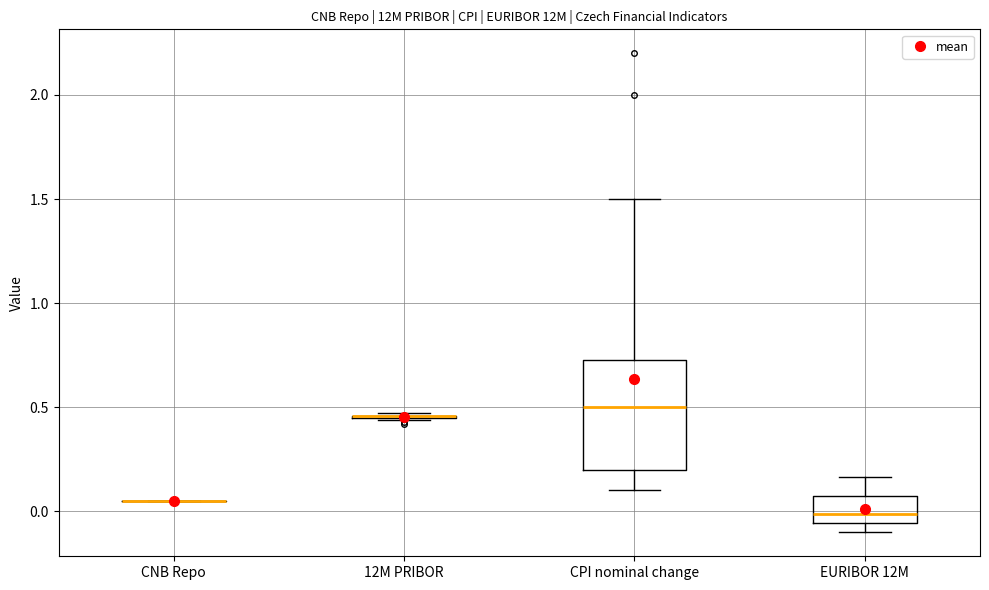

Reading left to right, read every box against the y-axis: the position of its median line, the range the box covers, and the ends of its whiskers. The values are not printed on the chart, so give them approximately, as read against the axis.

CNB Repo: box collapsed to a line at 0.05, whiskers 0.05 to 0.05
12M PRIBOR: box collapsed to a line at 0.45, whiskers 0.45 to 0.45
CPI nominal change: median 0.50, box 0.20 to 0.75, whiskers 0.10 to 1.50
EURIBOR 12M: median 0.00, box -0.05 to 0.05, whiskers -0.10 to 0.15